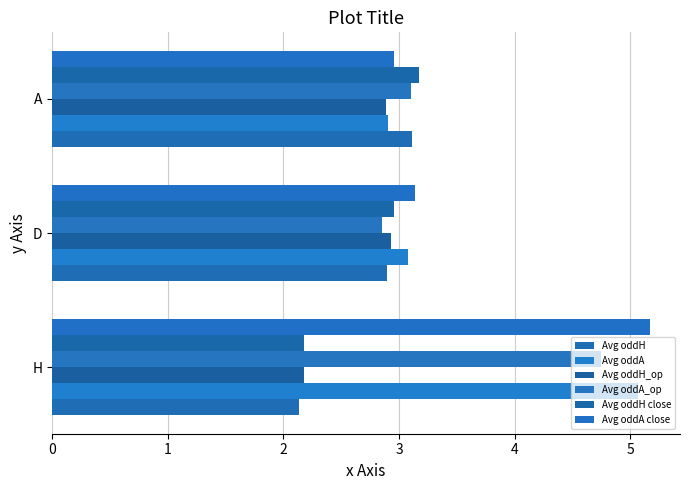

Count the number of data series in this chart.

6